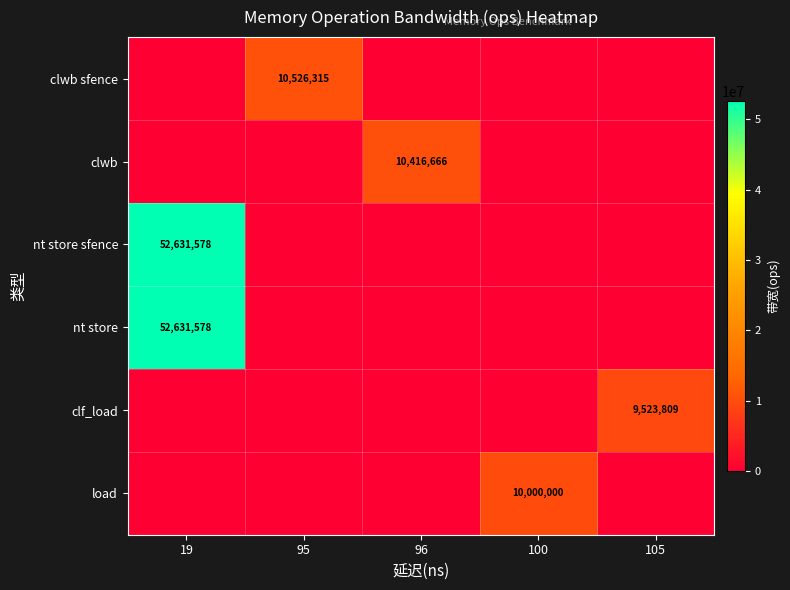

Reading left to right, list all the values displayed in this chart.

row_0: 0	10526315	0	0	0
row_1: 0	0	10416666	0	0
row_2: 52631578	0	0	0	0
row_3: 52631578	0	0	0	0
row_4: 0	0	0	0	9523809
row_5: 0	0	0	10000000	0